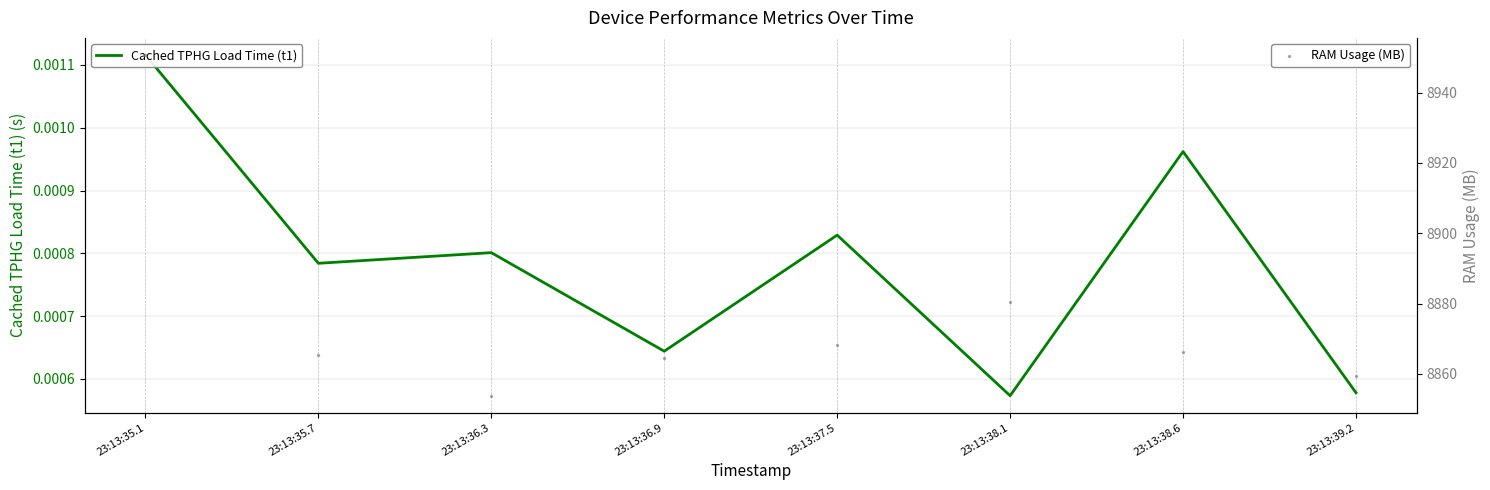

Which series has the largest total across all categories?

RAM Usage (MB)